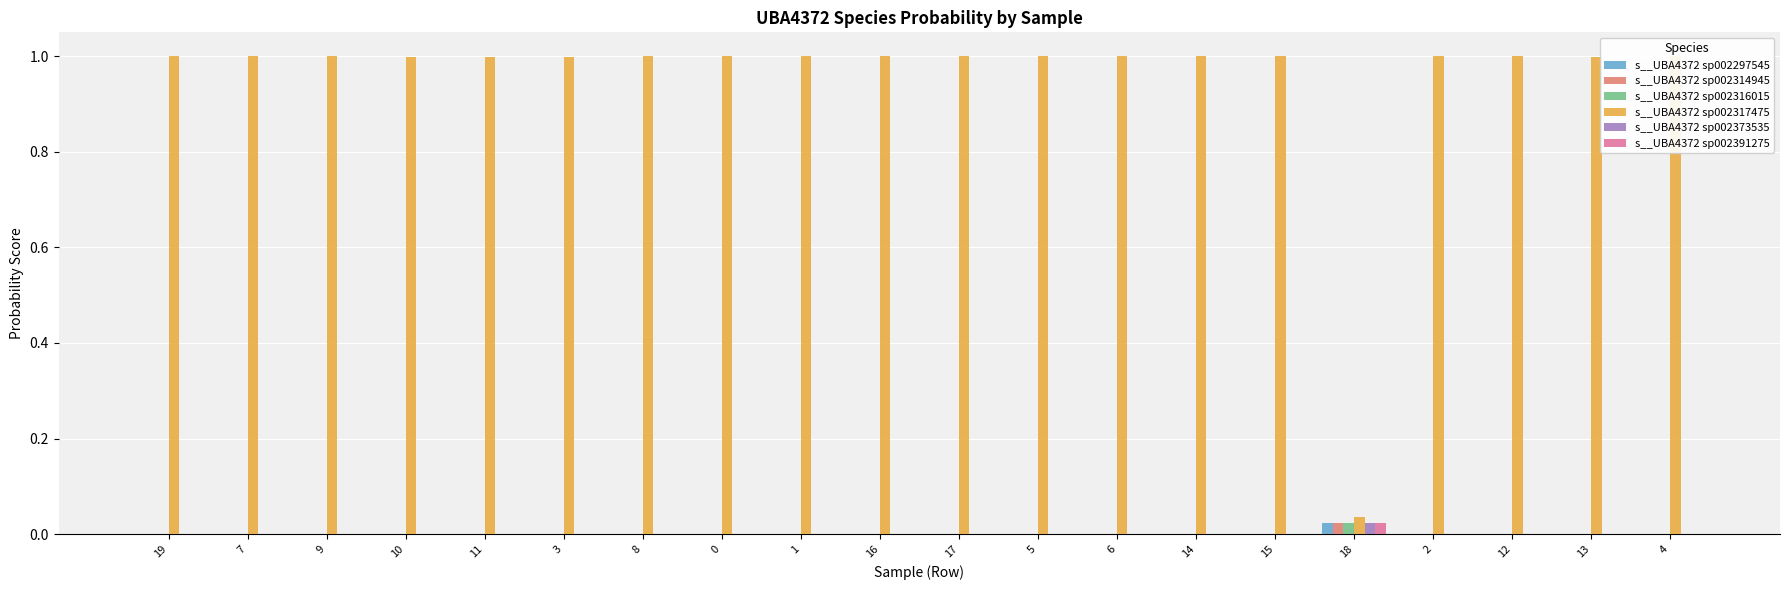

What is the spread (max minus min) of values at 16?

1.0